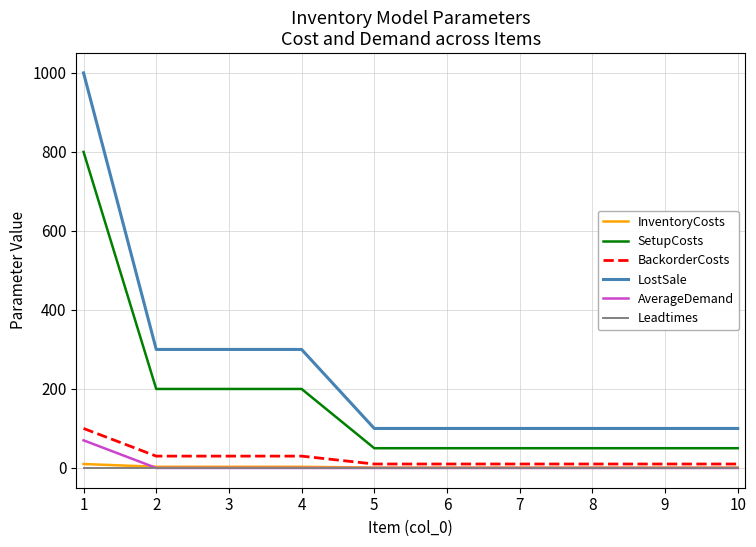

What is the maximum value for AverageDemand?

70